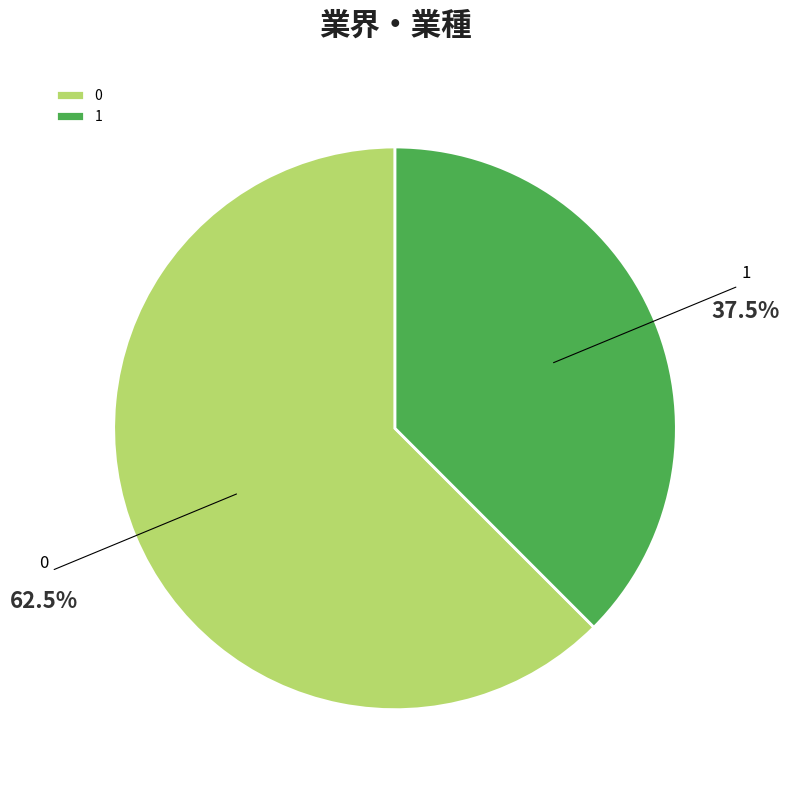

True or false: 0 accounts for 71% of the total.

False